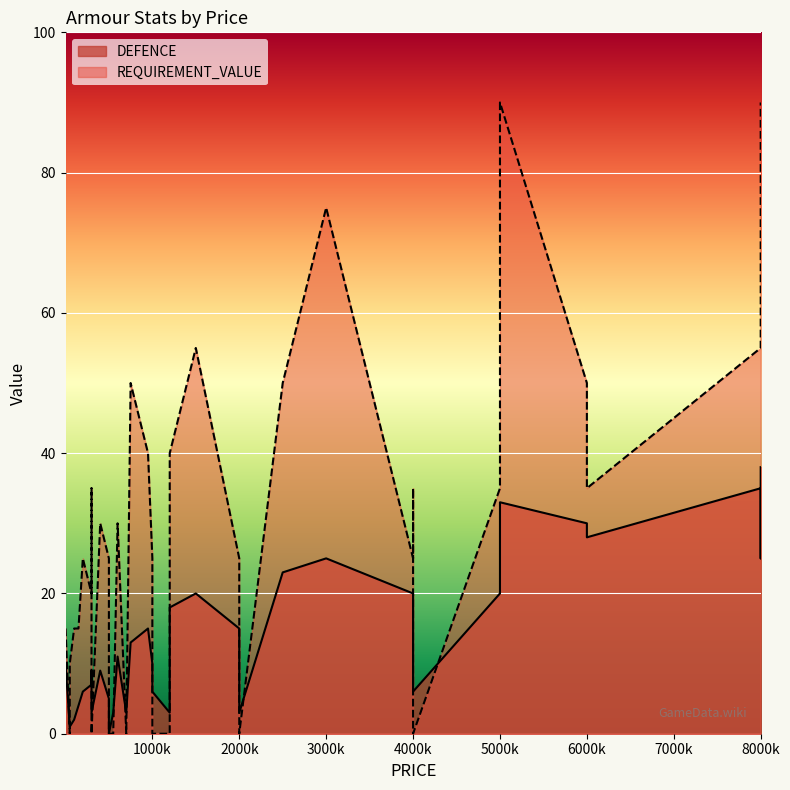

How many series are shown in this chart?

2